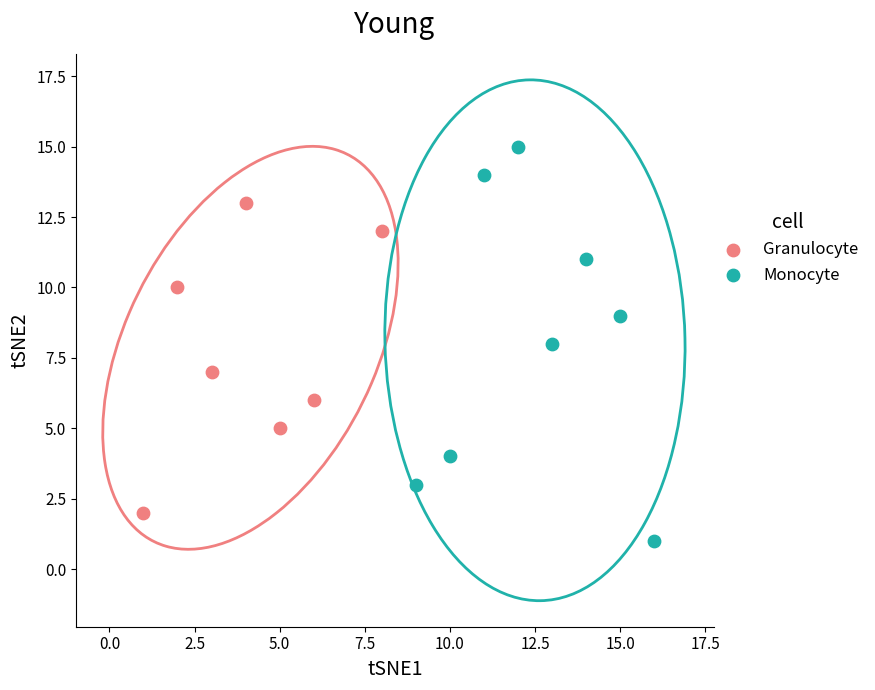

Which series reaches the minimum Y coordinate?

Monocyte